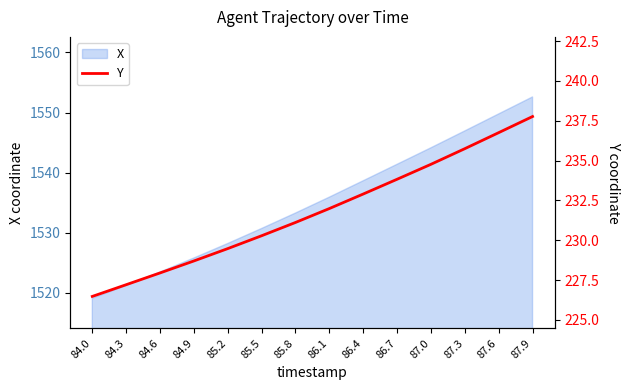

How many lines are shown in the chart?

1